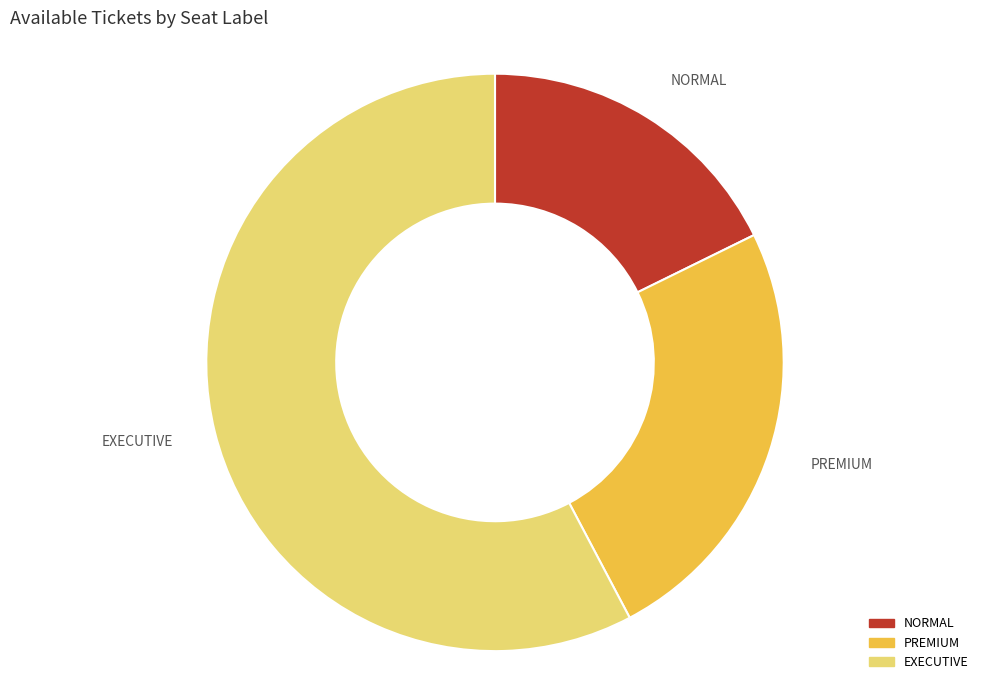

Do NORMAL and EXECUTIVE together represent more than half of the pie?

Yes